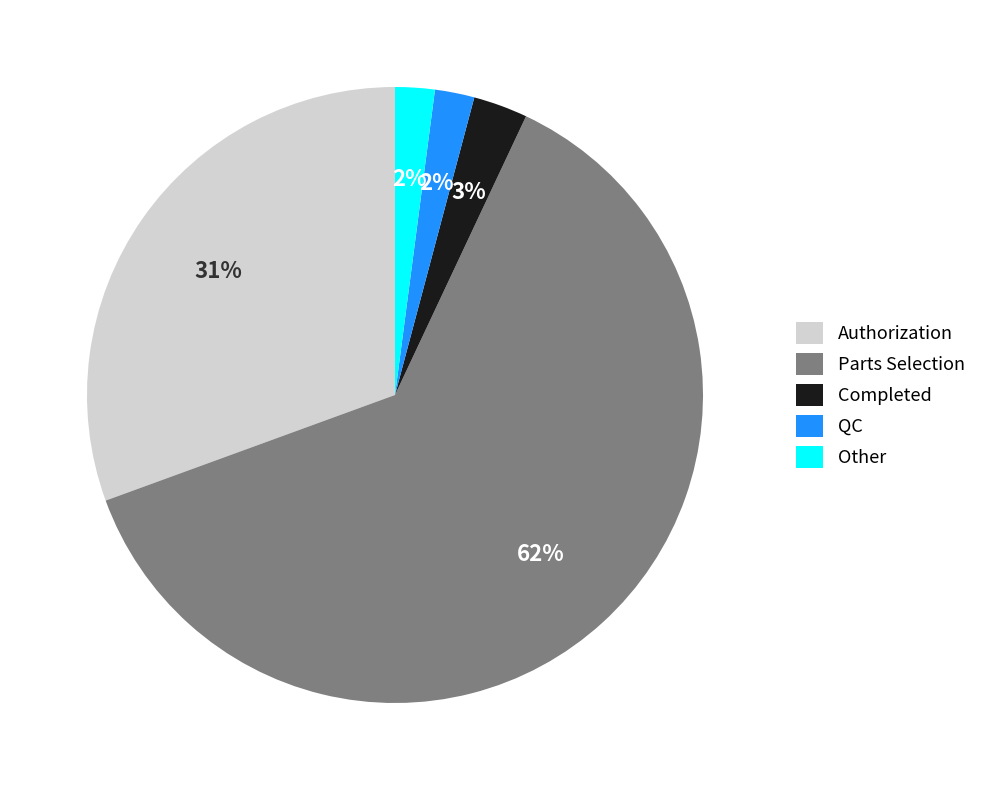

Count the number of slices in the pie.

5